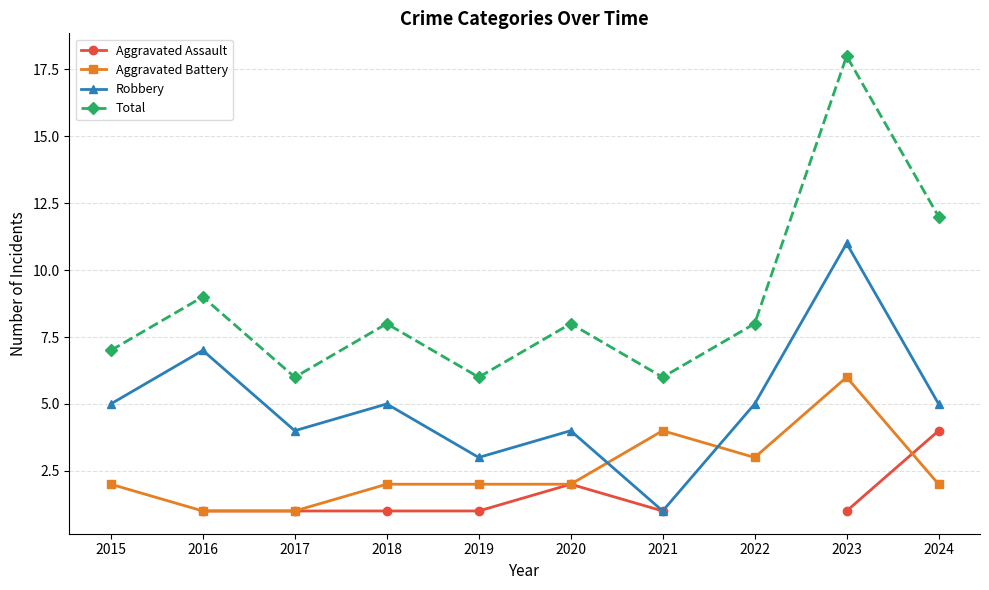

True or false: Aggravated Battery and Total cross at least once.

False